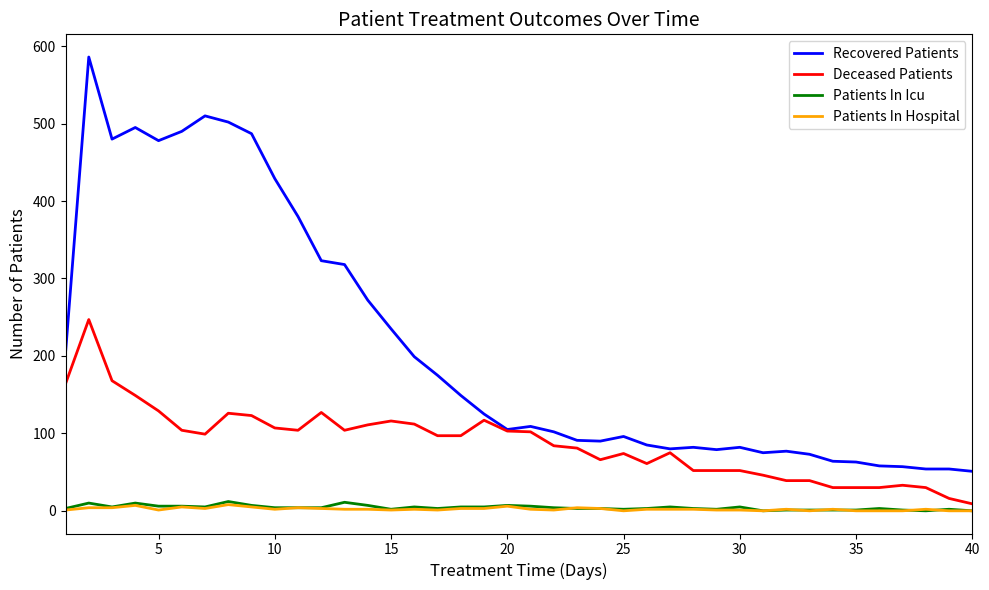

What is the average value of the Patients In Icu series?

4